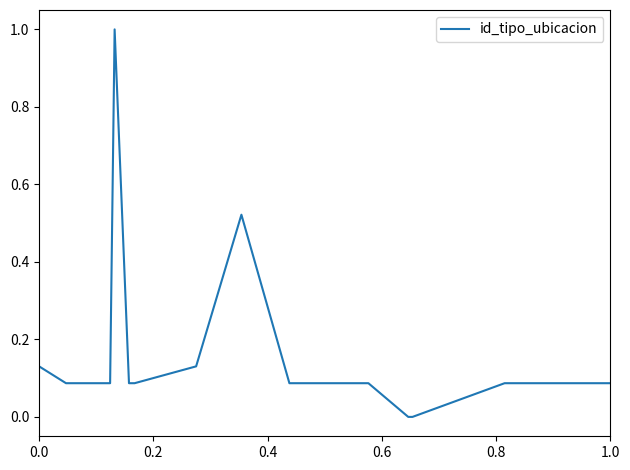

What is the difference between the maximum and minimum values?

1.0